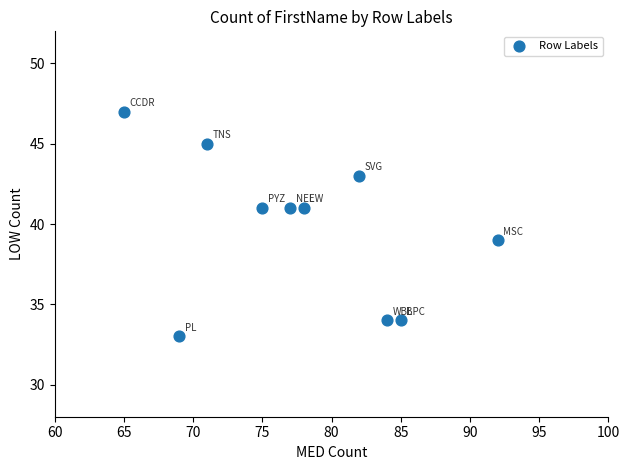

What is the range of X values (max minus min)?

27